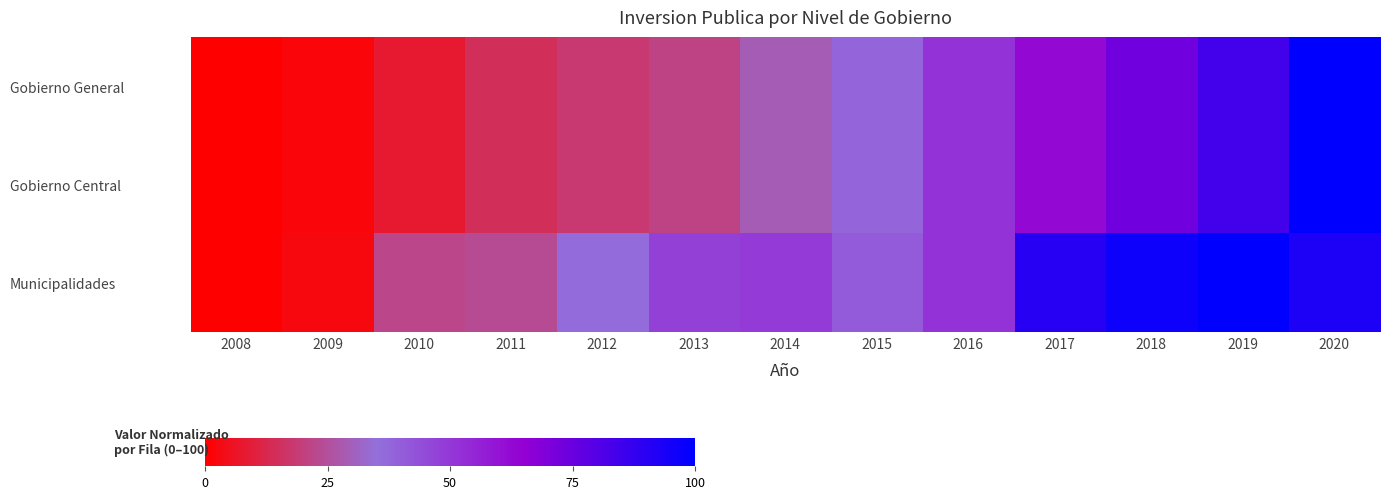

Reading left to right, extract all data points from this chart.

Gobierno General: 2008=0.0	2009=1.7	2010=8.1	2011=14.7	2012=18.0	2013=21.4	2014=29.1	2015=37.9	2016=51.2	2017=62.5	2018=73.1	2019=83.9	2020=100.0
Gobierno Central: 2008=0.0	2009=1.7	2010=8.1	2011=14.7	2012=18.0	2013=21.4	2014=29.1	2015=37.9	2016=51.2	2017=62.4	2018=73.1	2019=83.9	2020=100.0
Municipalidades: 2008=0.0	2009=2.4	2010=22.1	2011=23.7	2012=36.0	2013=47.8	2014=49.2	2015=41.0	2016=51.3	2017=90.4	2018=96.5	2019=100.0	2020=92.7